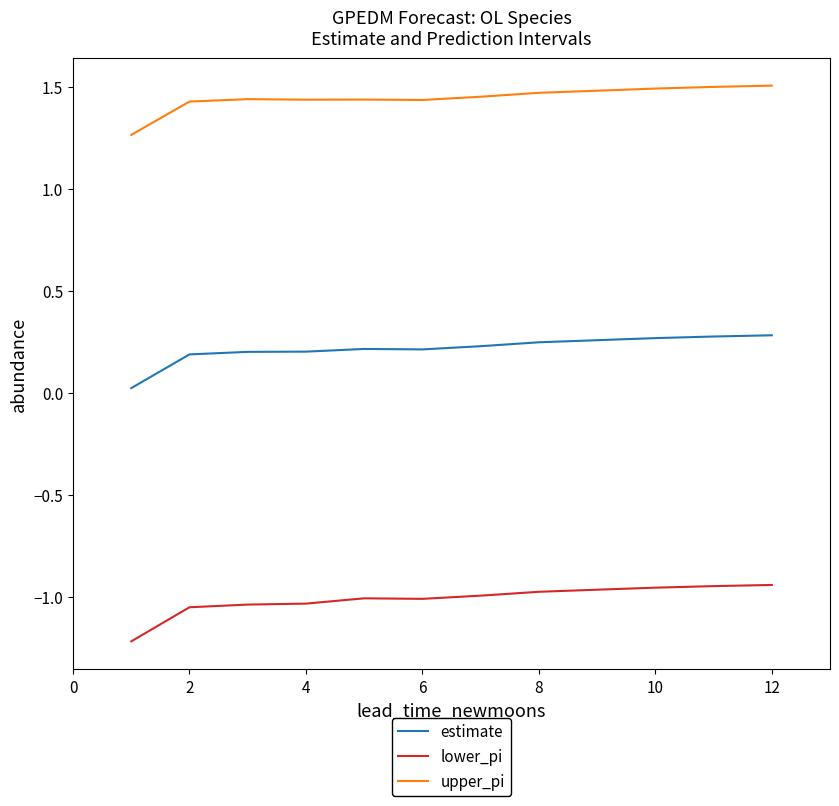

Which series has the largest total across all categories?

upper_pi